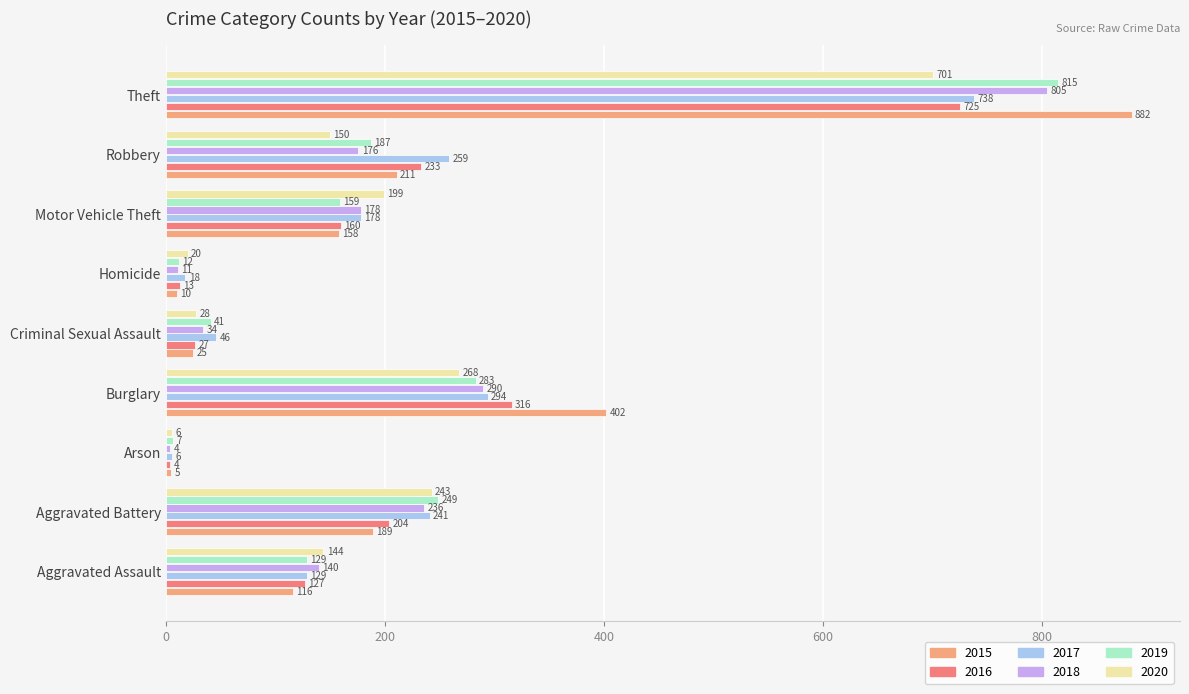

What is the sum of the 2015 values at Motor Vehicle Theft and Theft?

1040